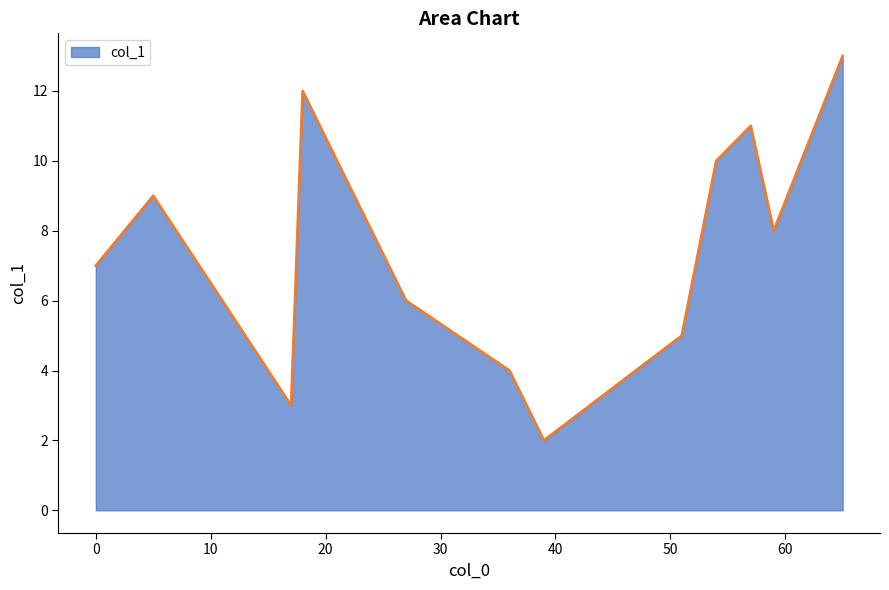

What is the maximum value shown in the chart?

13